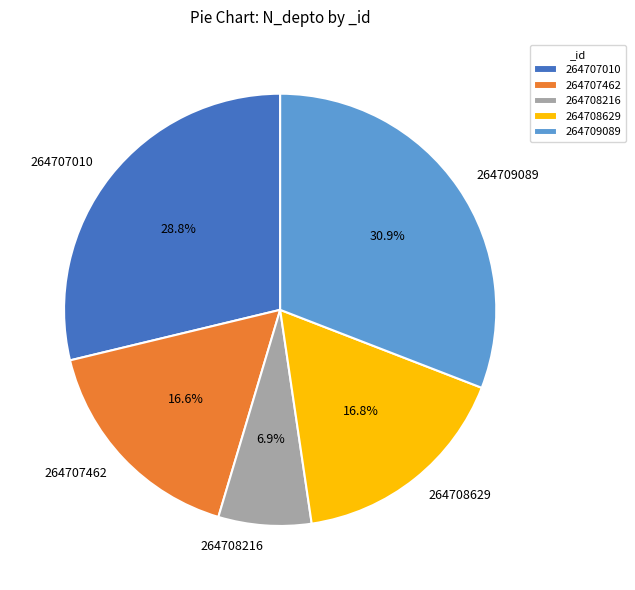

To the nearest percent, what is the average slice percentage?

20%